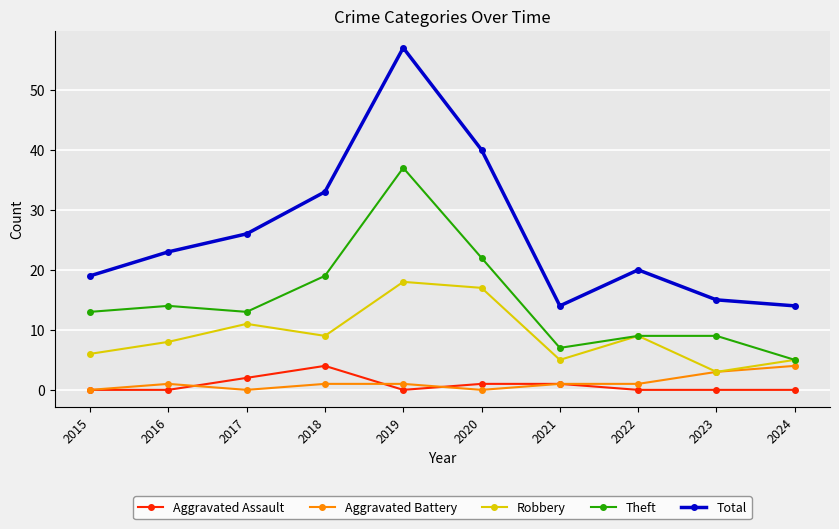

Which series has the largest range (max minus min)?

Total